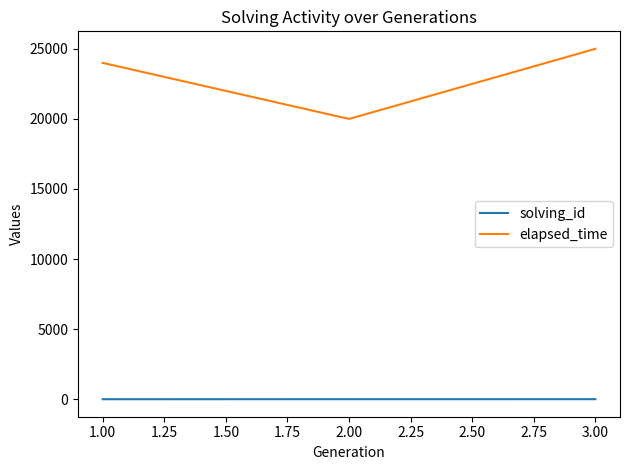

What is the average value of the elapsed_time series?

23000